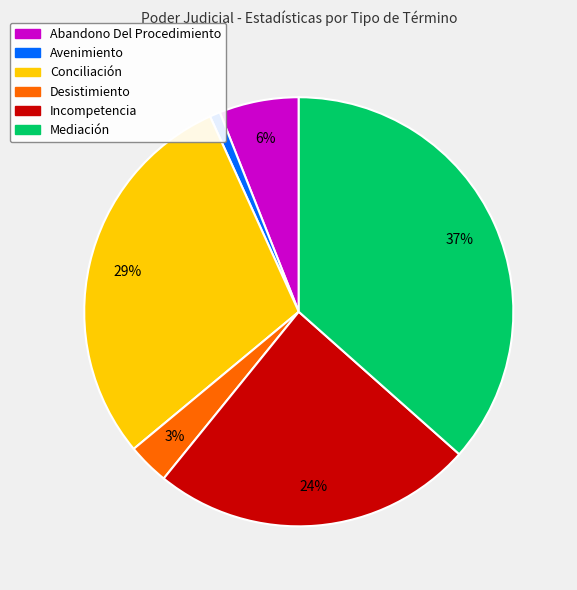

Does Abandono Del Procedimiento represent more than half of the total?

No